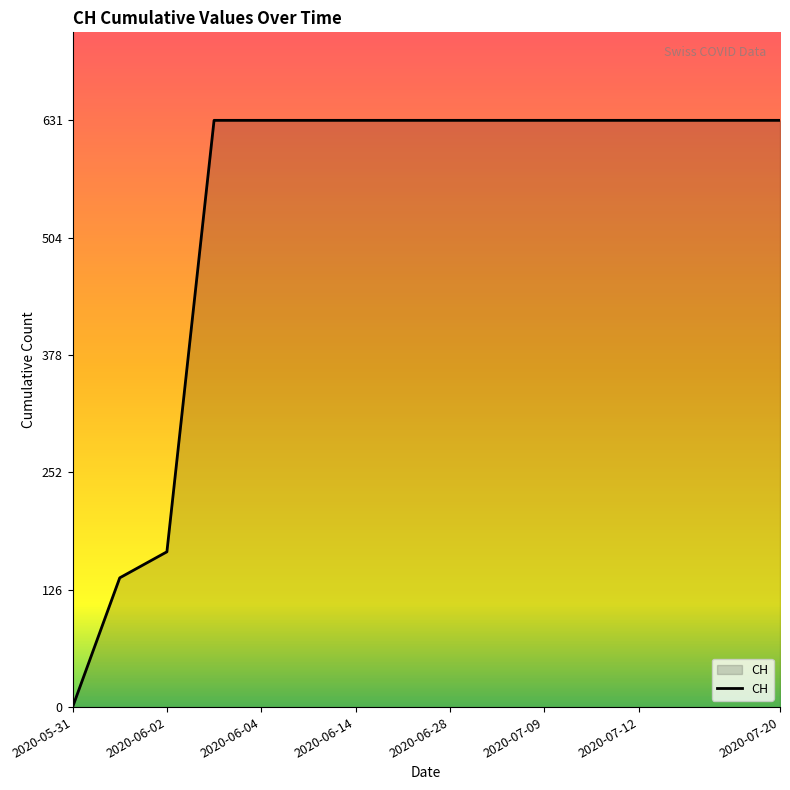

What is the average value?

532